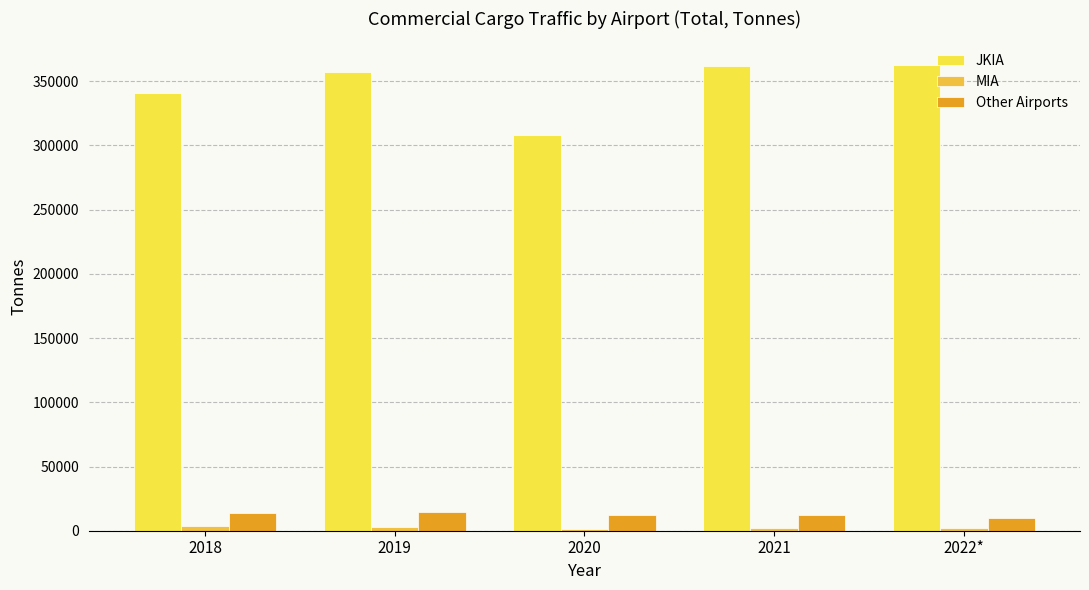

How many values in the Other Airports series exceed 12276?

3